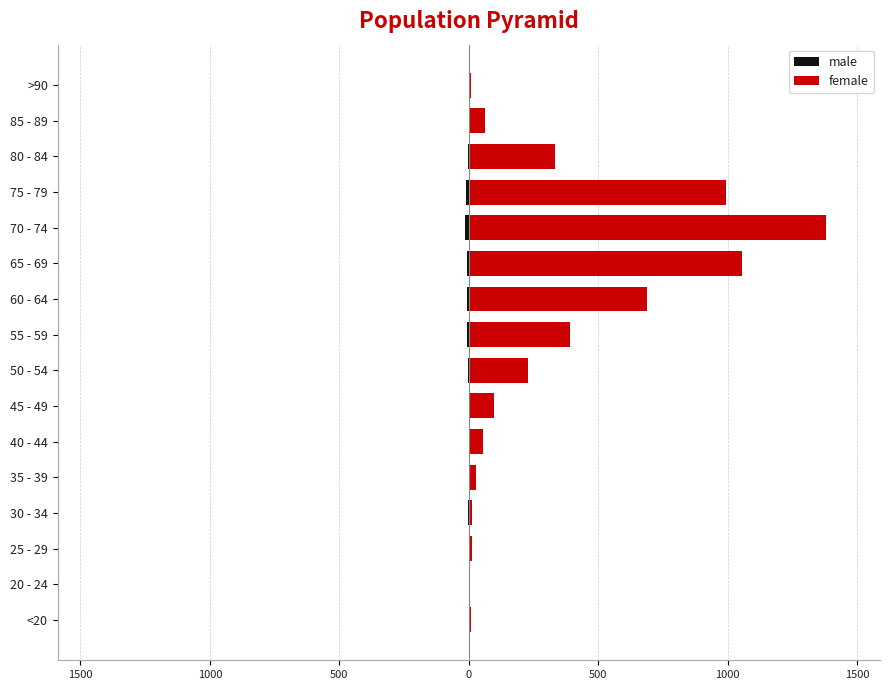

What is the difference between the maximum and minimum values in the male series?

14